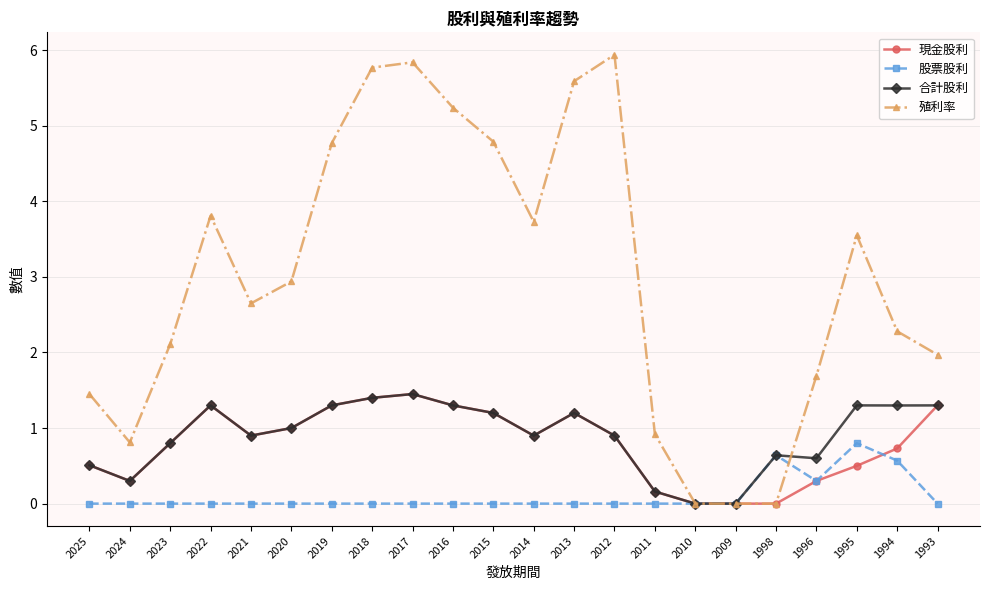

What is the total value across all series at 2024?

1.4